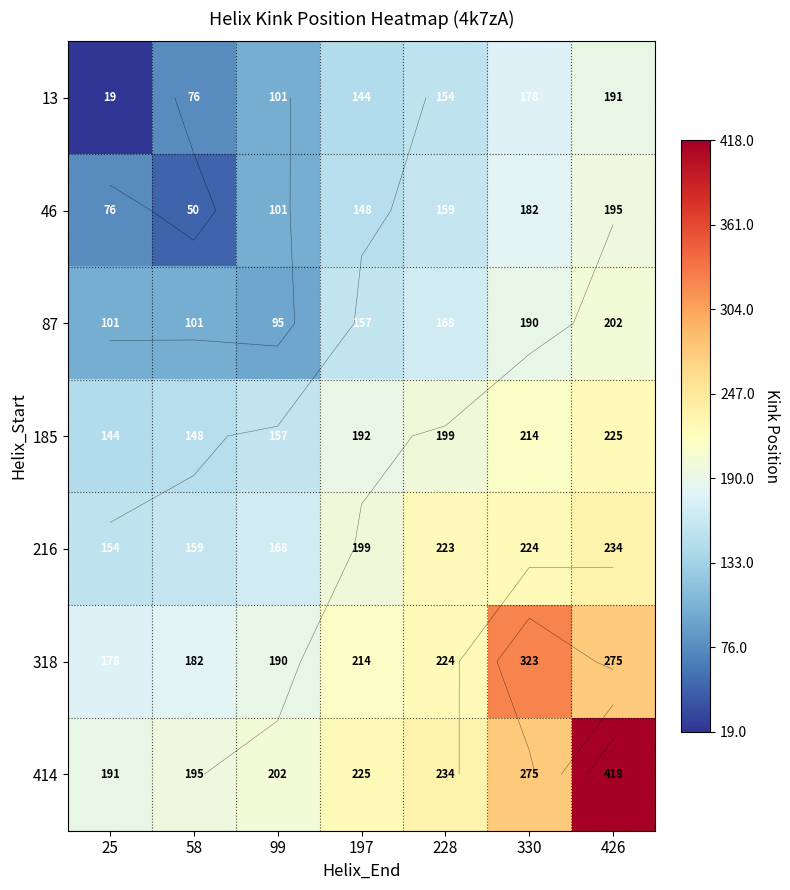

What is the difference between the maximum and minimum values in the 185 series?

80.3